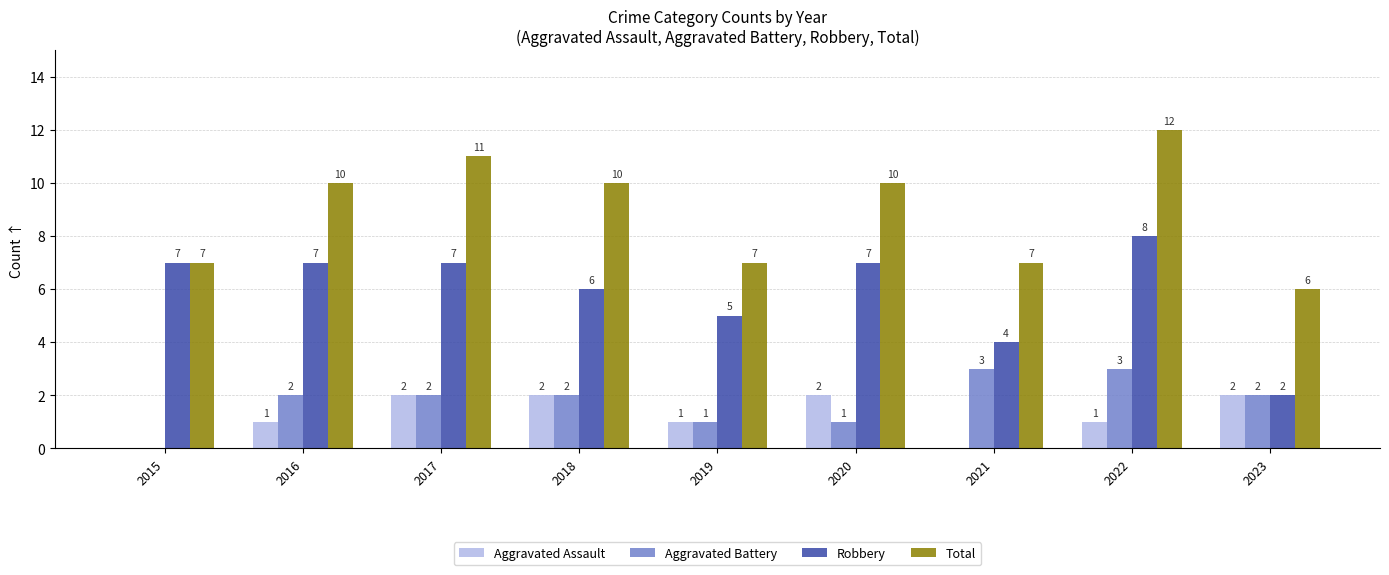

What are all the series names shown in the legend?

Aggravated Assault, Aggravated Battery, Robbery, Total